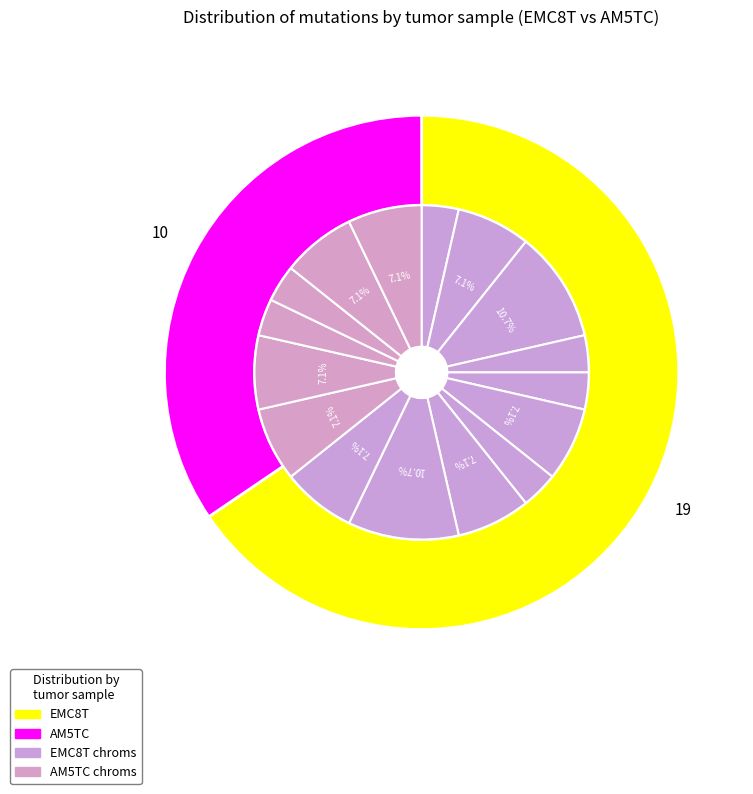

To the nearest percent, what portion does AM5TC represent?

34%